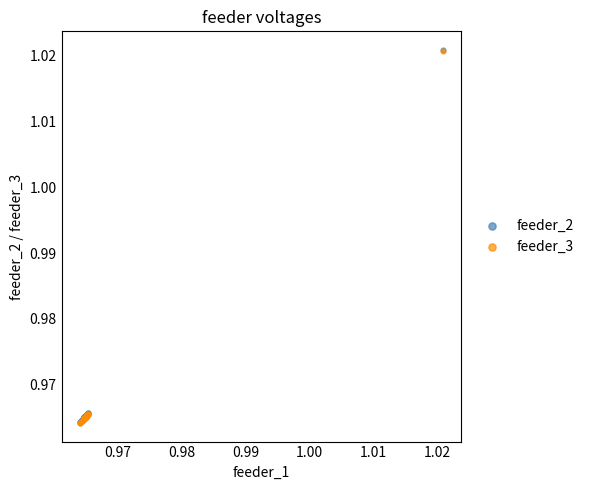

What are all the series names shown in the legend?

feeder_2, feeder_3